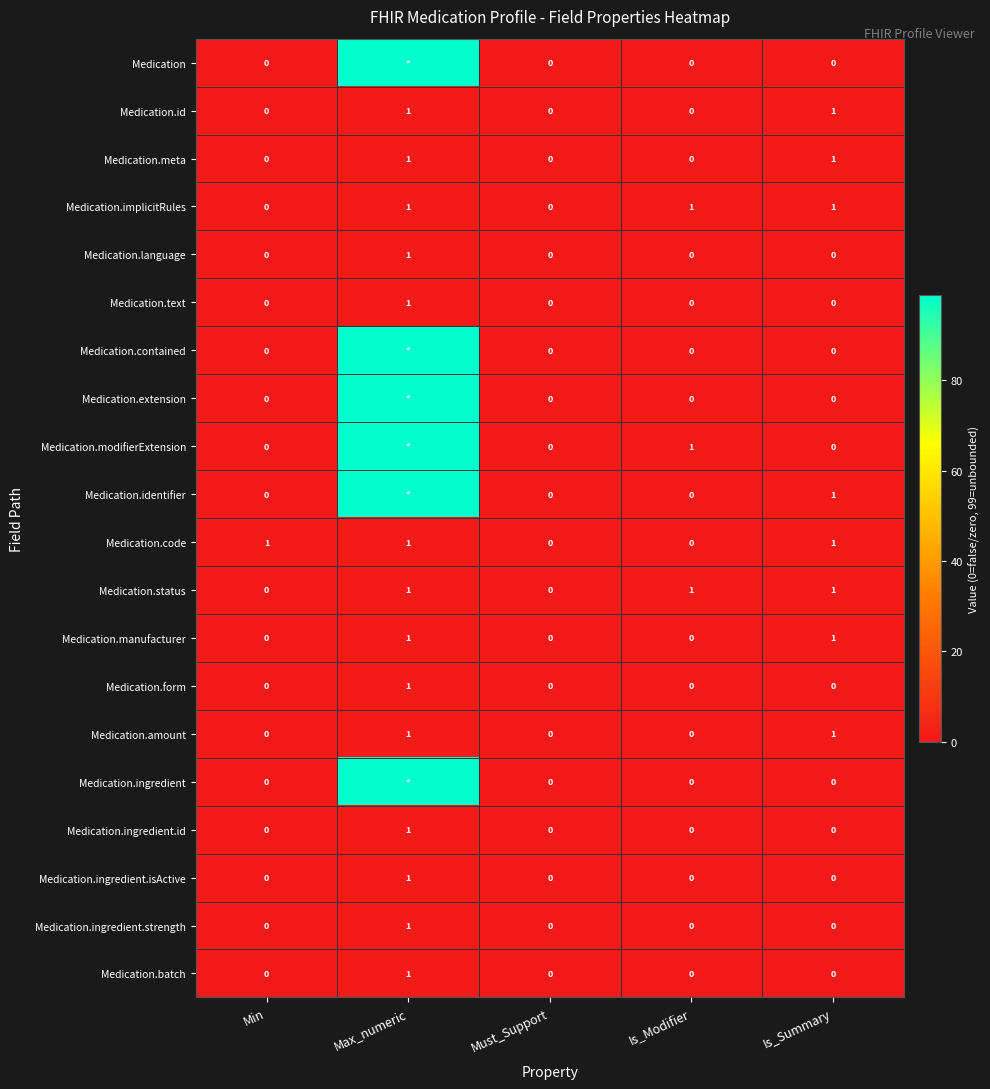

True or false: Medication.ingredient.strength has a value of 0 at Is_Modifier.

True